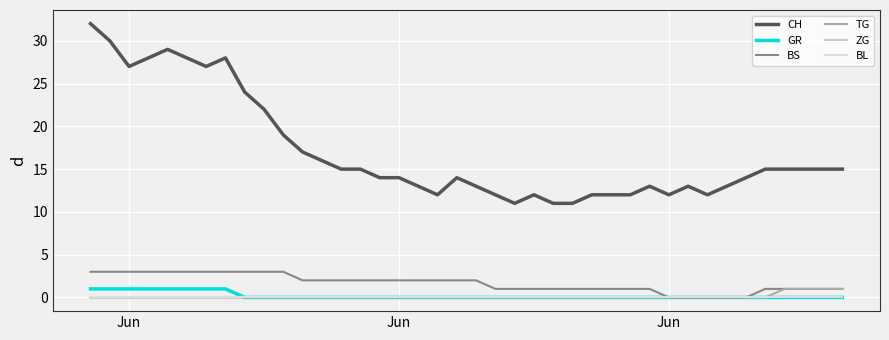

Does the chart display data point markers on the line(s)?

No